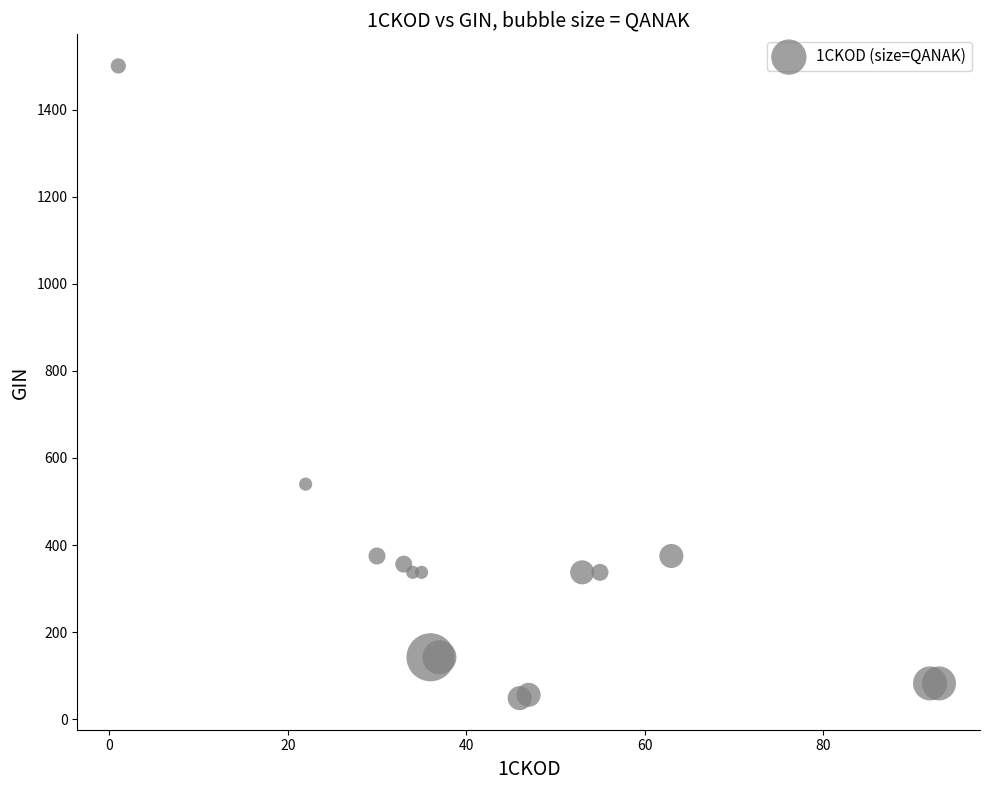

What Y value in the scatter plot is closest to 774?

540.0